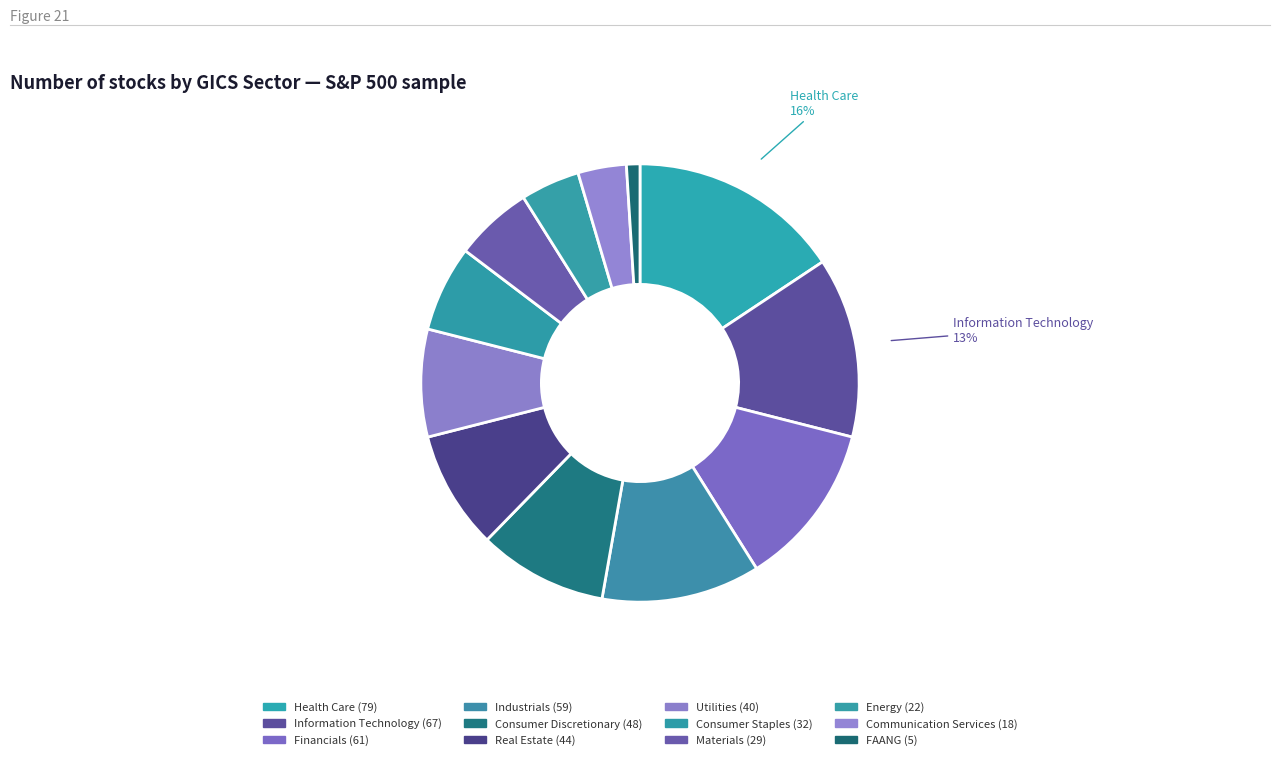

What is the smallest slice in the pie chart?

FAANG